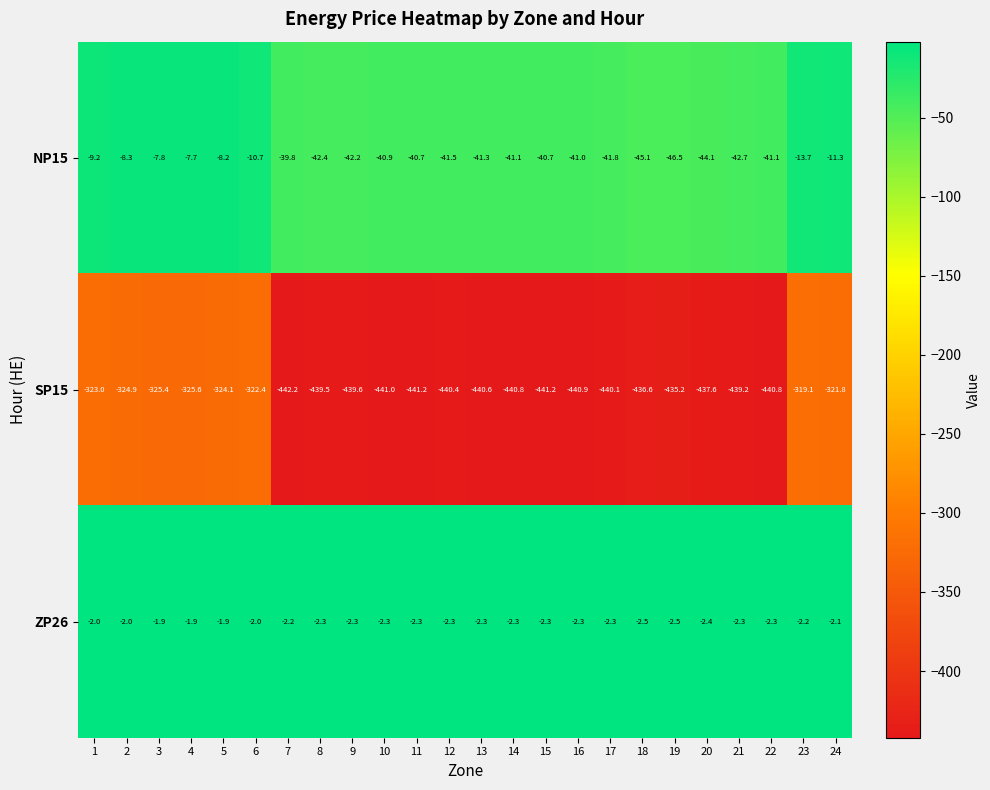

Which series has the largest total across all categories?

ZP26